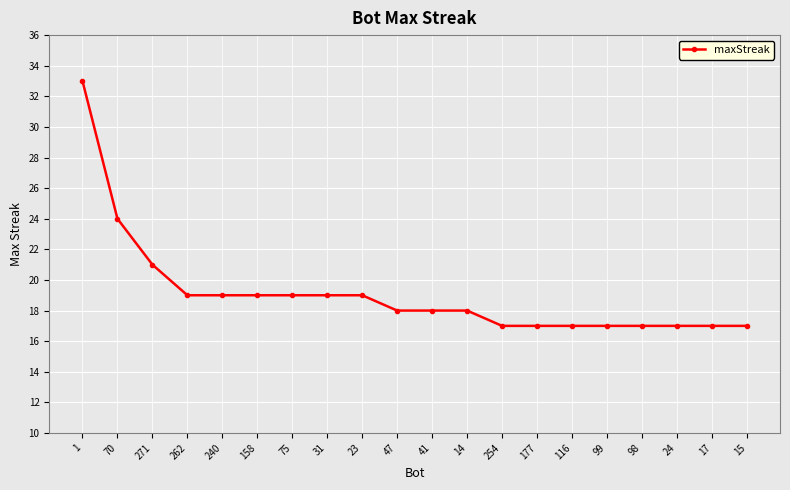

What is the average value?

19